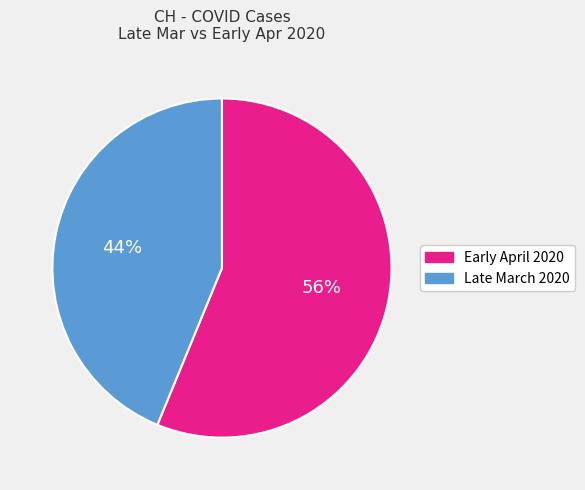

Rank the categories by value from lowest to highest.

Late March 2020, Early April 2020